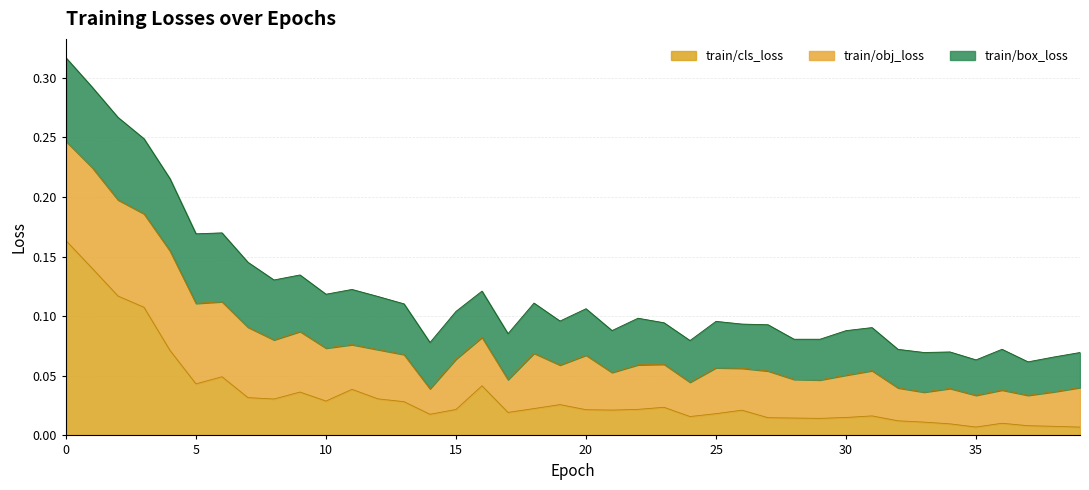

In train/cls_loss, how many points are lower than both neighbors (excluding endpoints)?

9